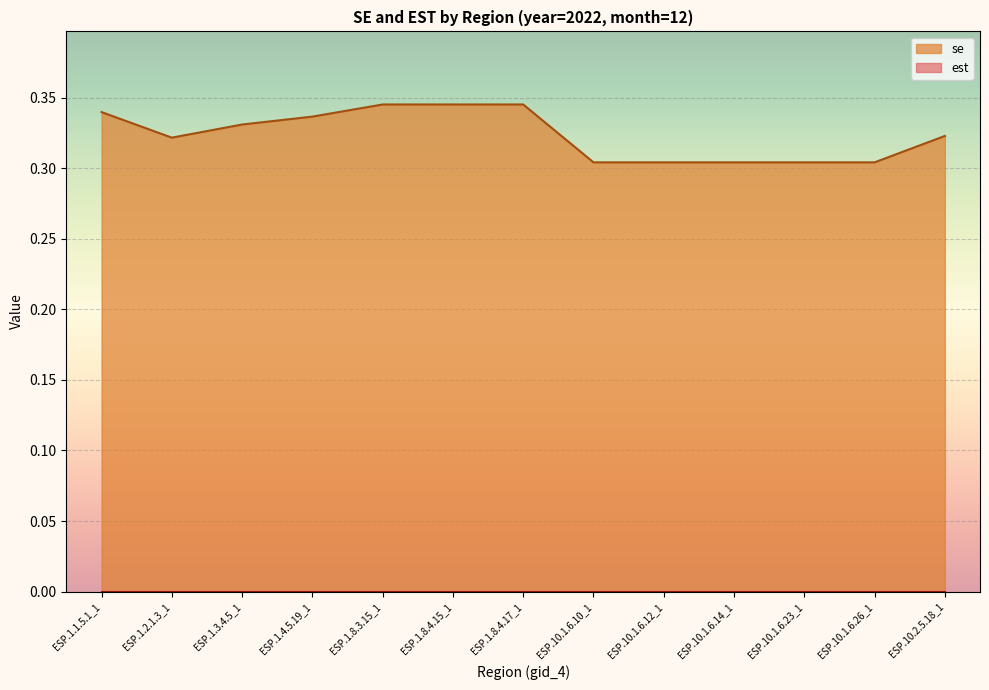

At which category does the chart reach its peak across all series?

ESP.1.8.3.15_1